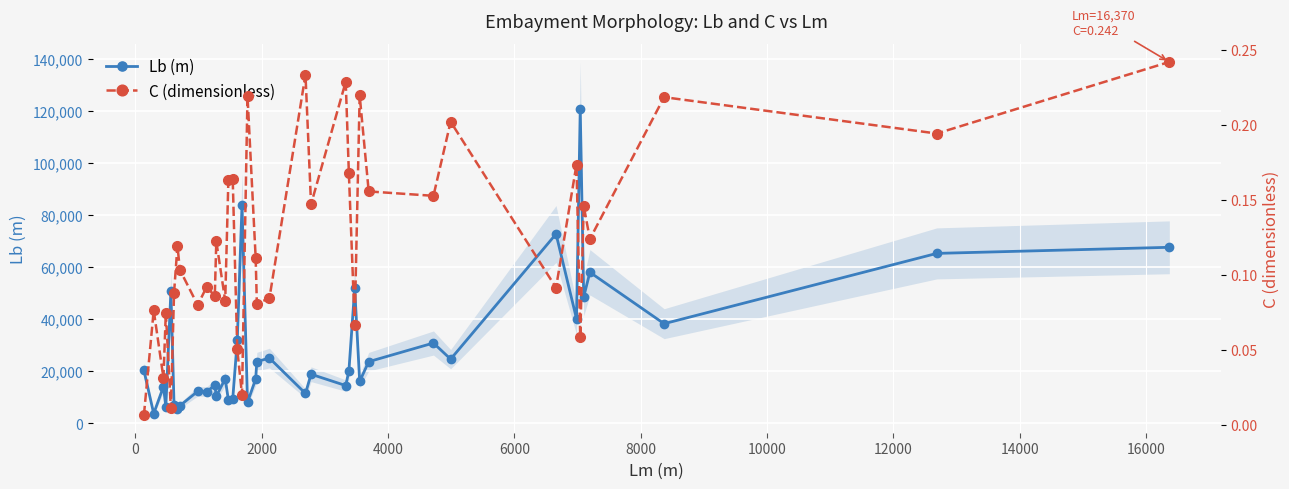

What is the highest value of the Lb (m) series?

120752